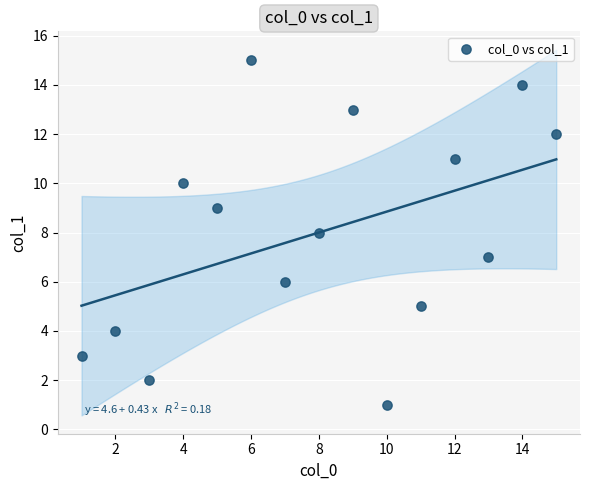

What is the range of X values (max minus min)?

14